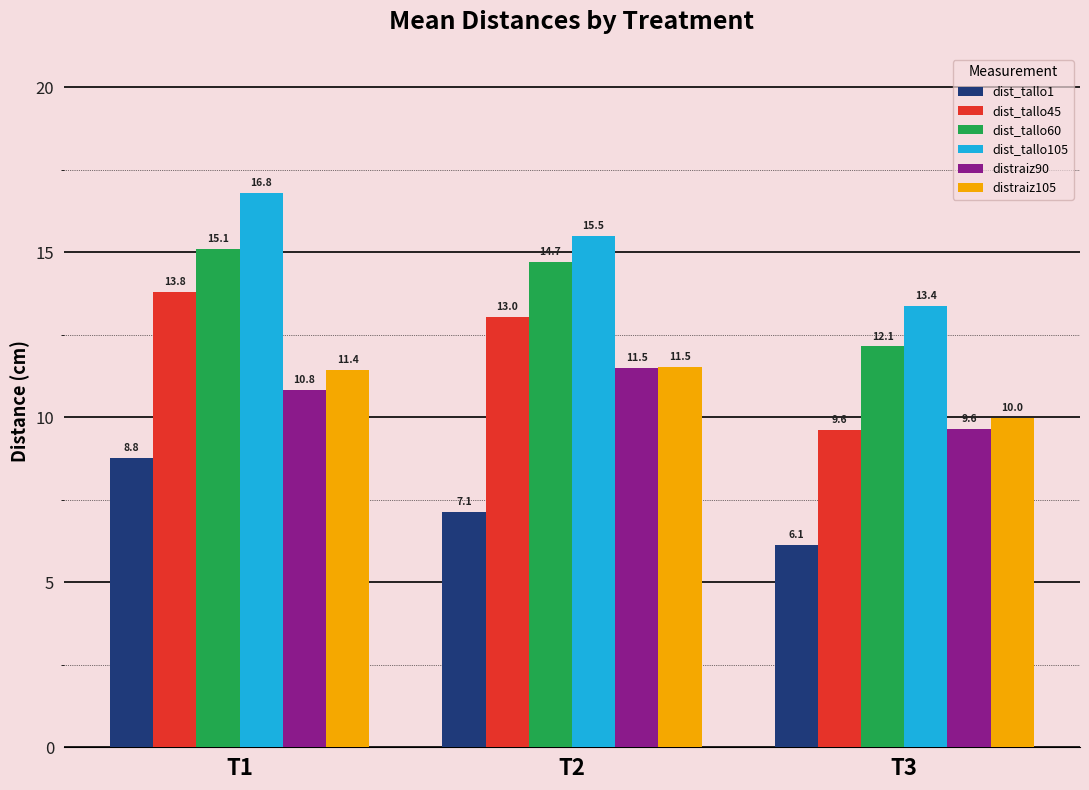

What is the minimum value shown in the chart?

6.1